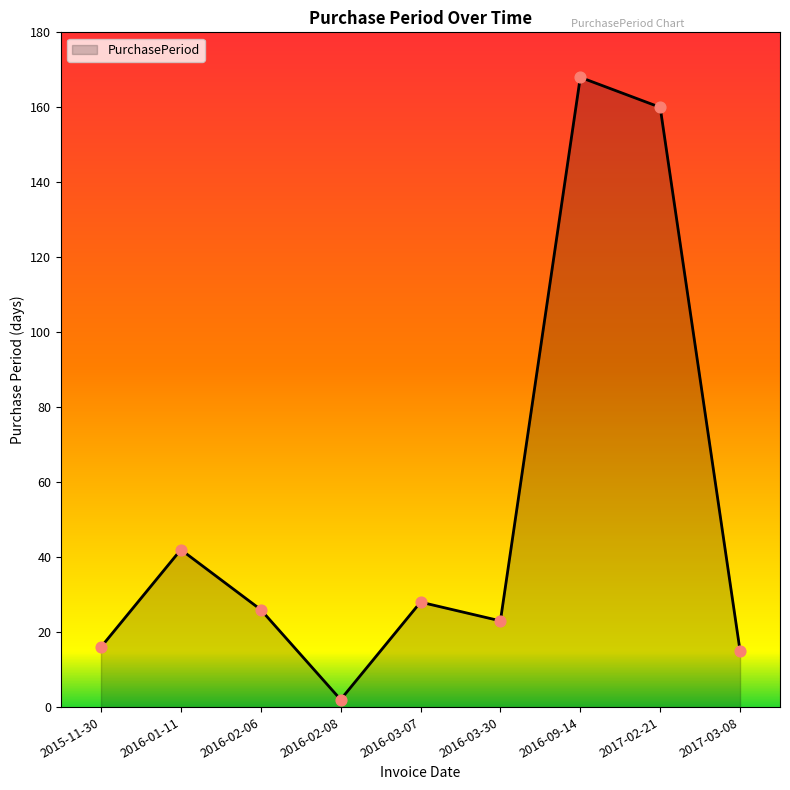

What is the change in value from 2015-11-30 to 2016-03-07?

+12